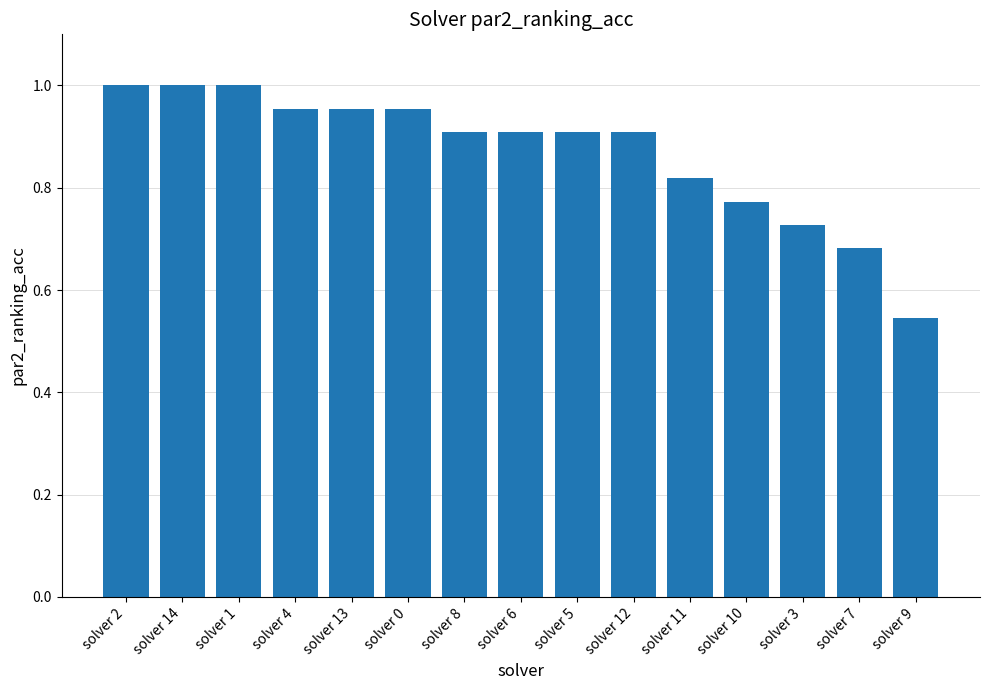

Does the chart contain stacked bars?

No